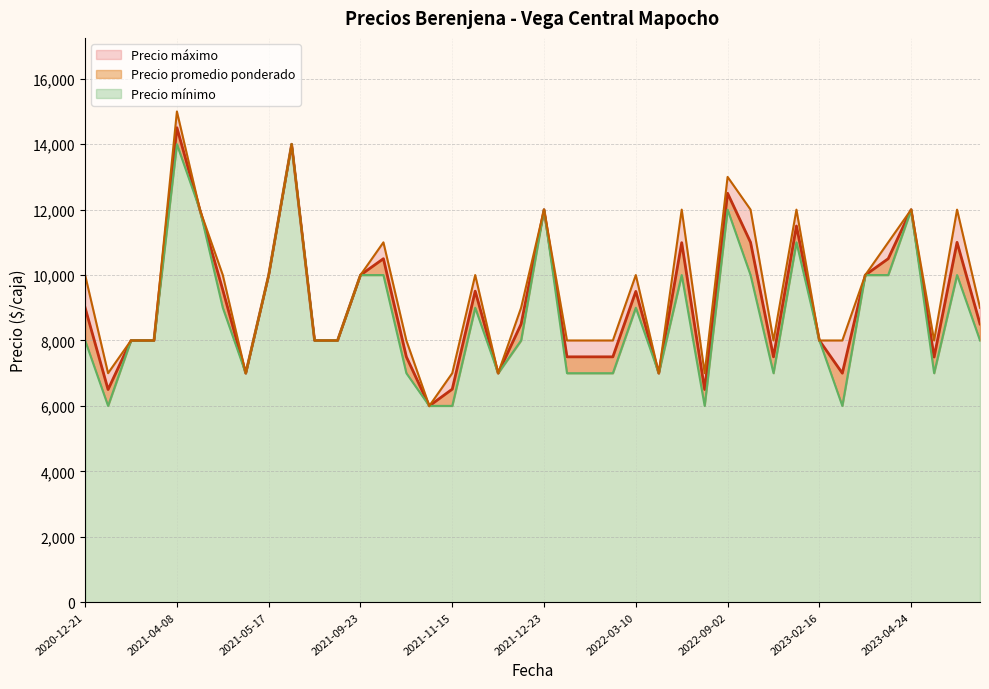

What is the label of the 12th point from the left?

2021-08-30